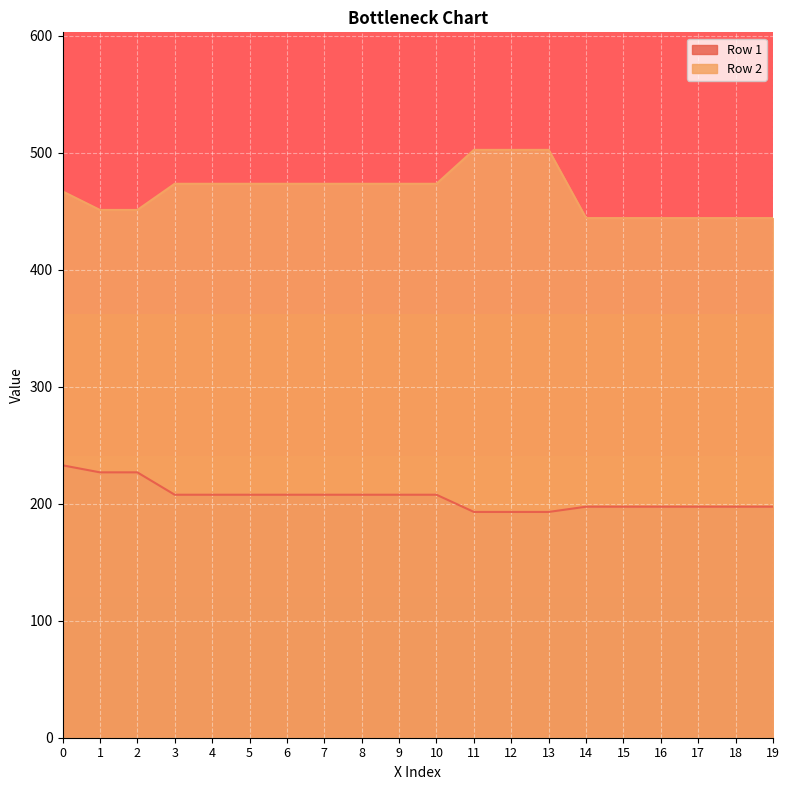

The Row 2 series shows 444.1 at 18. True or false?

True